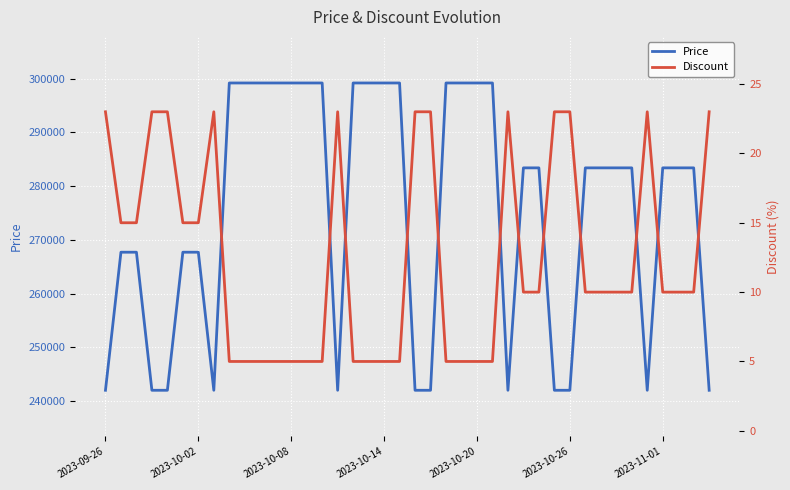

Which series has the largest total across all categories?

Price